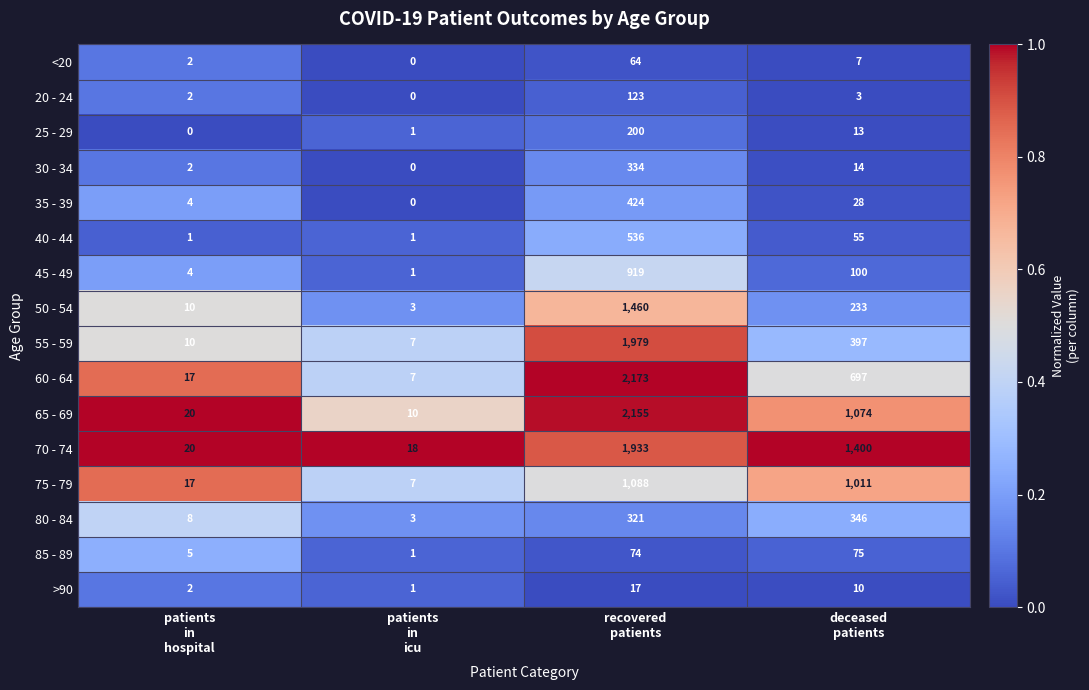

Which series has the largest total across all categories?

70 - 74